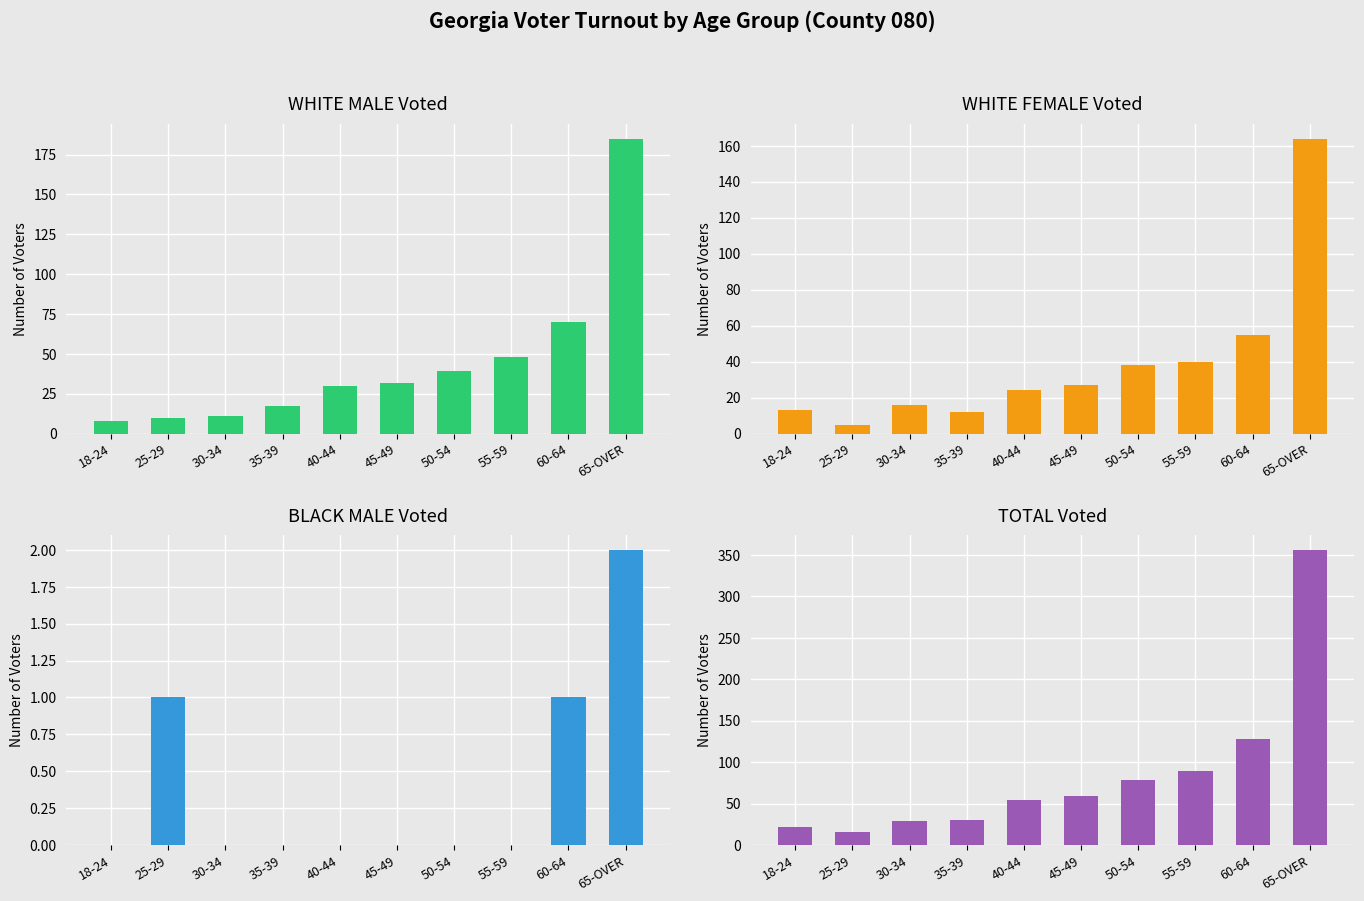

At which category is the sum across all series the highest?

65-OVER